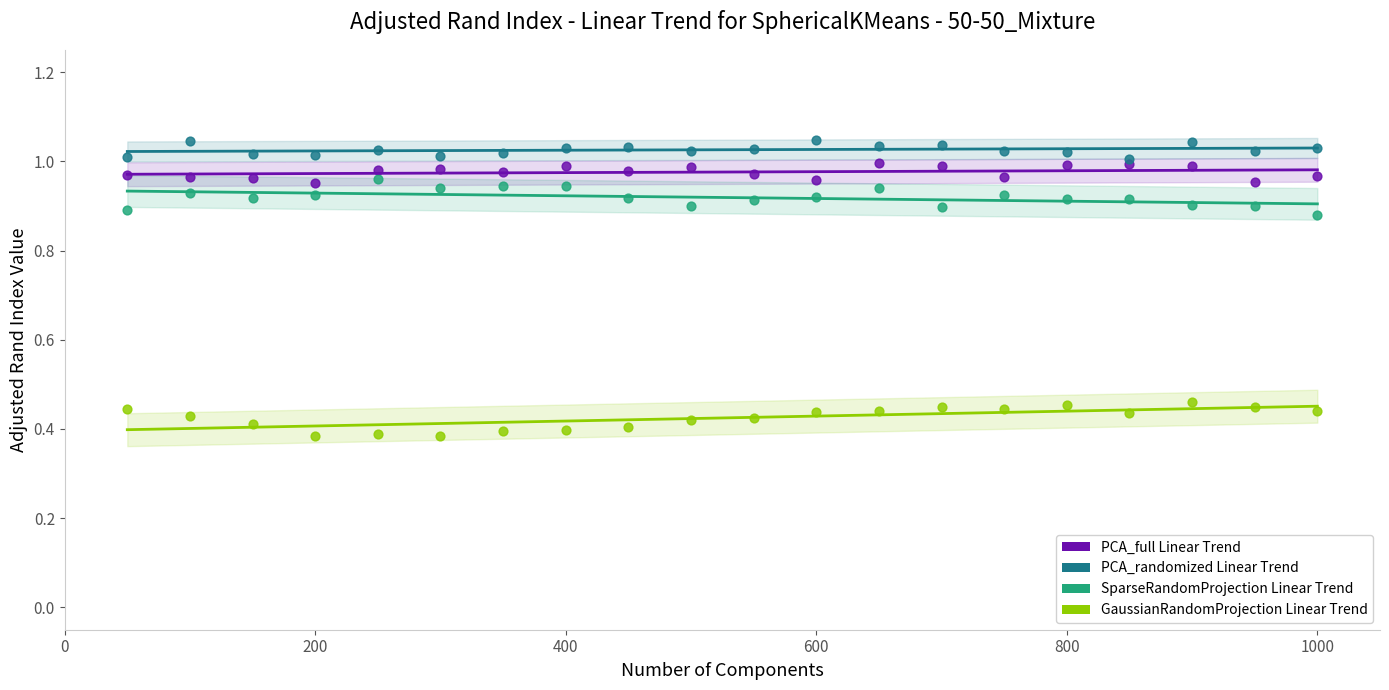

What are all the series names shown in the legend?

PCA_full Linear Trend, PCA_randomized Linear Trend, SparseRandomProjection Linear Trend, GaussianRandomProjection Linear Trend